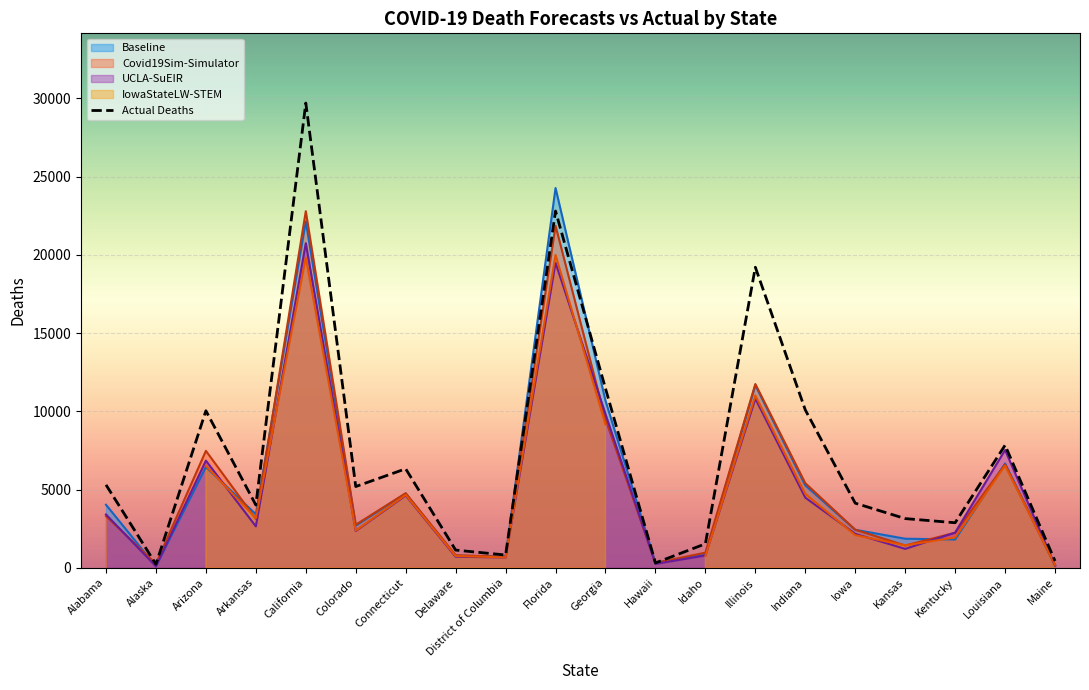

The chart shows a value of 14651 at Indiana. True or false?

False